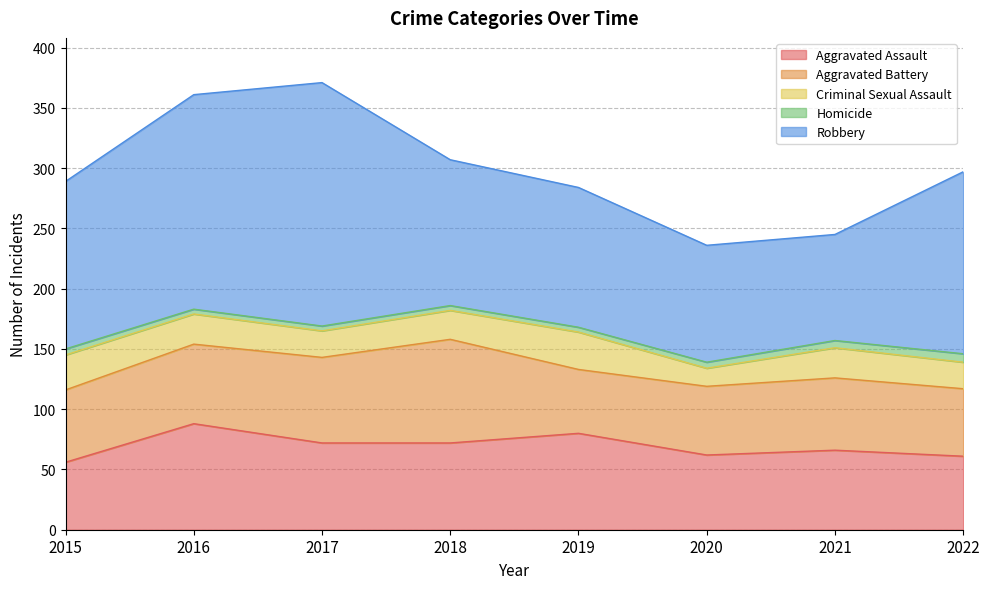

List the labels in order of Aggravated Battery value, smallest first.

2019, 2022, 2020, 2015, 2021, 2016, 2017, 2018